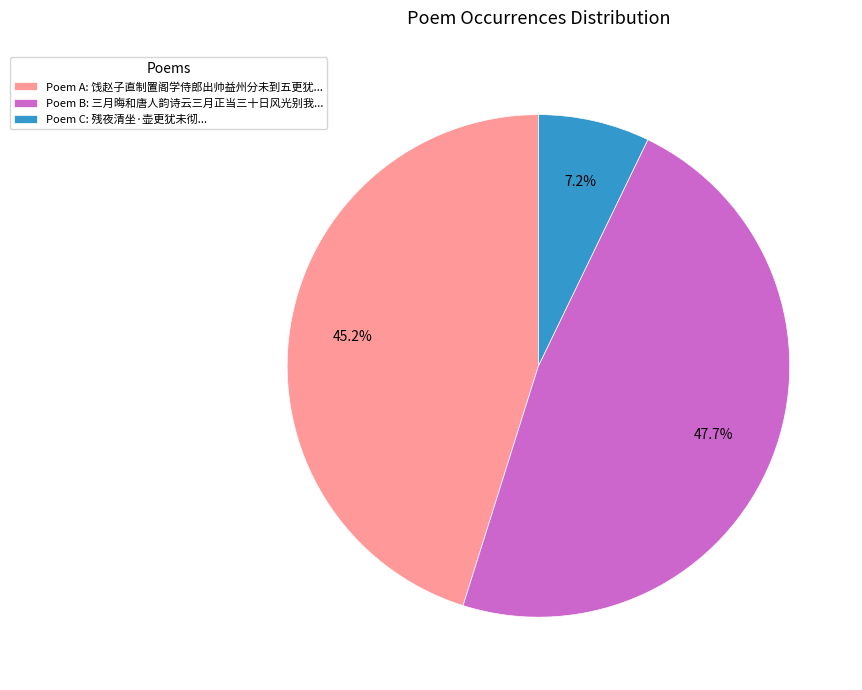

Is Poem B: 三月晦和唐人韵诗云三月正当三十日风光别我... the majority of the pie?

No